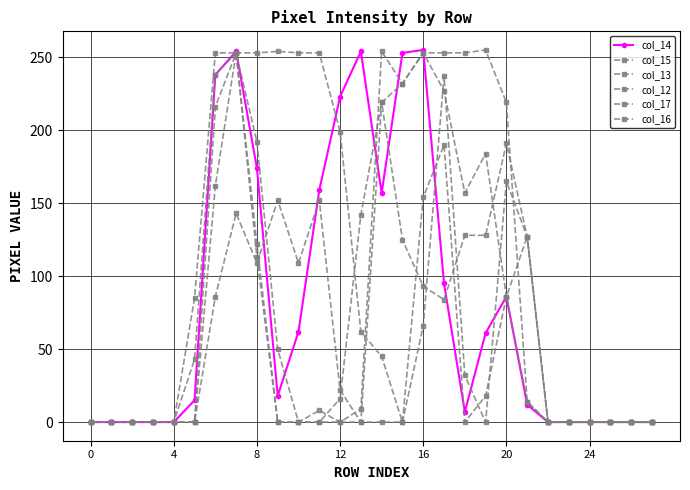

How many values in the col_12 series exceed 0?

12